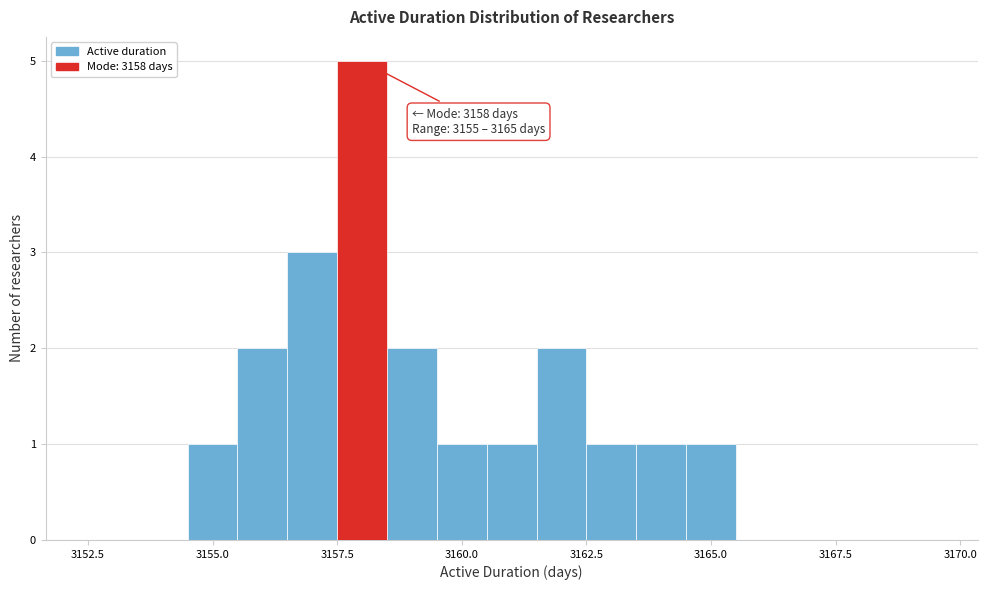

Read against the x-axis, roughly where is the centre of the tallest bar?

3158.0